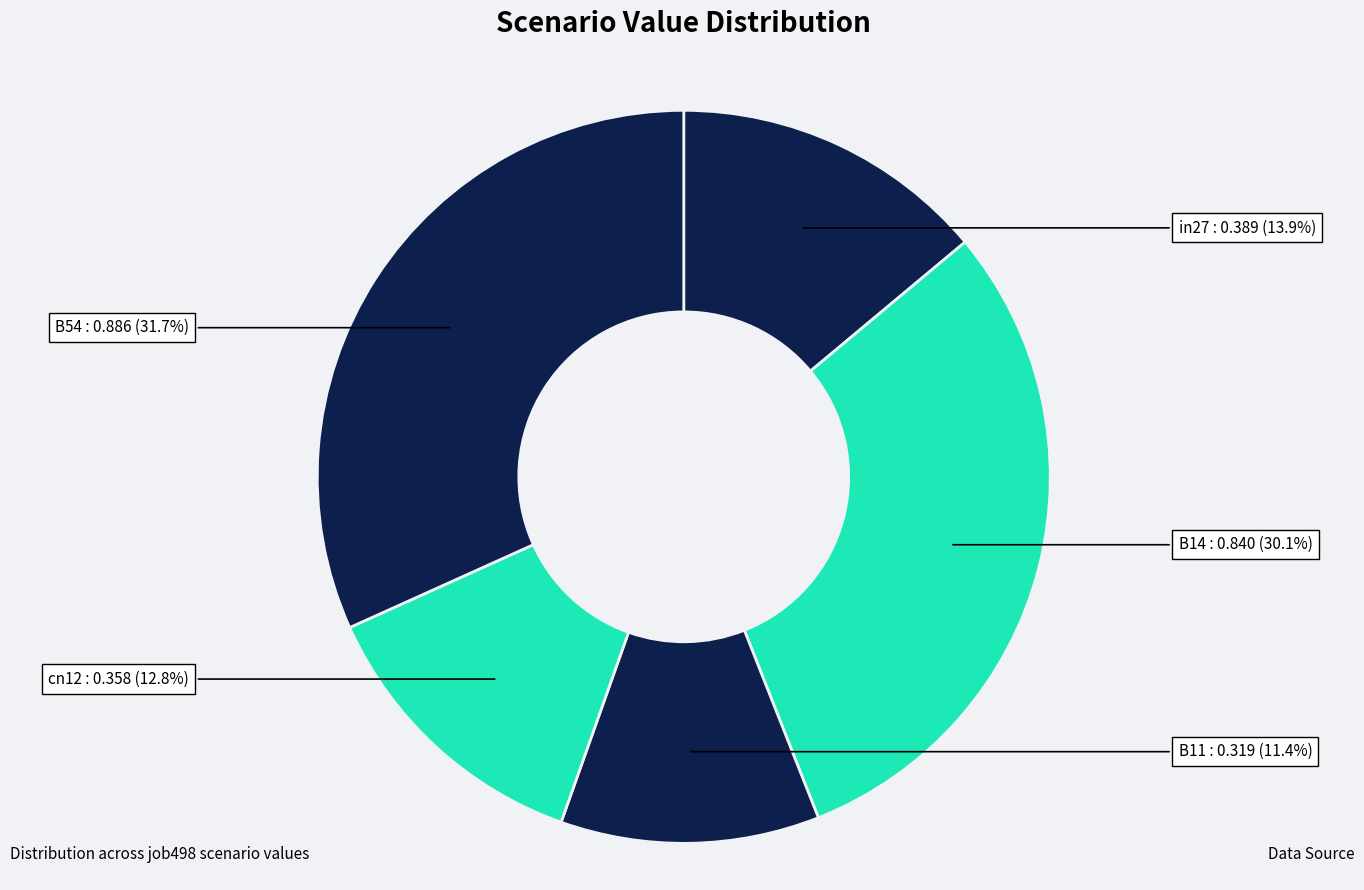

How much of the chart is everything except B54?

68.3%